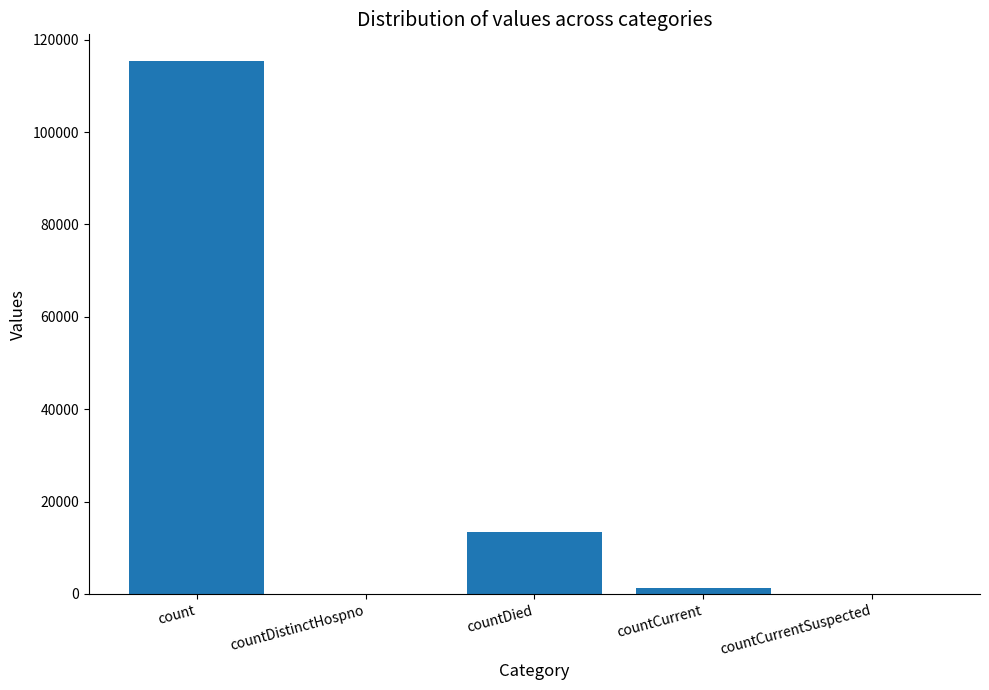

Is it true that the value at countCurrentSuspected is 0?

True